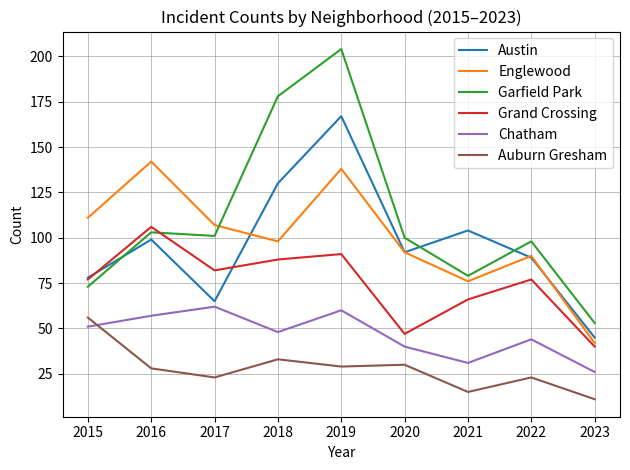

Is this an area chart (filled region under the line)?

No